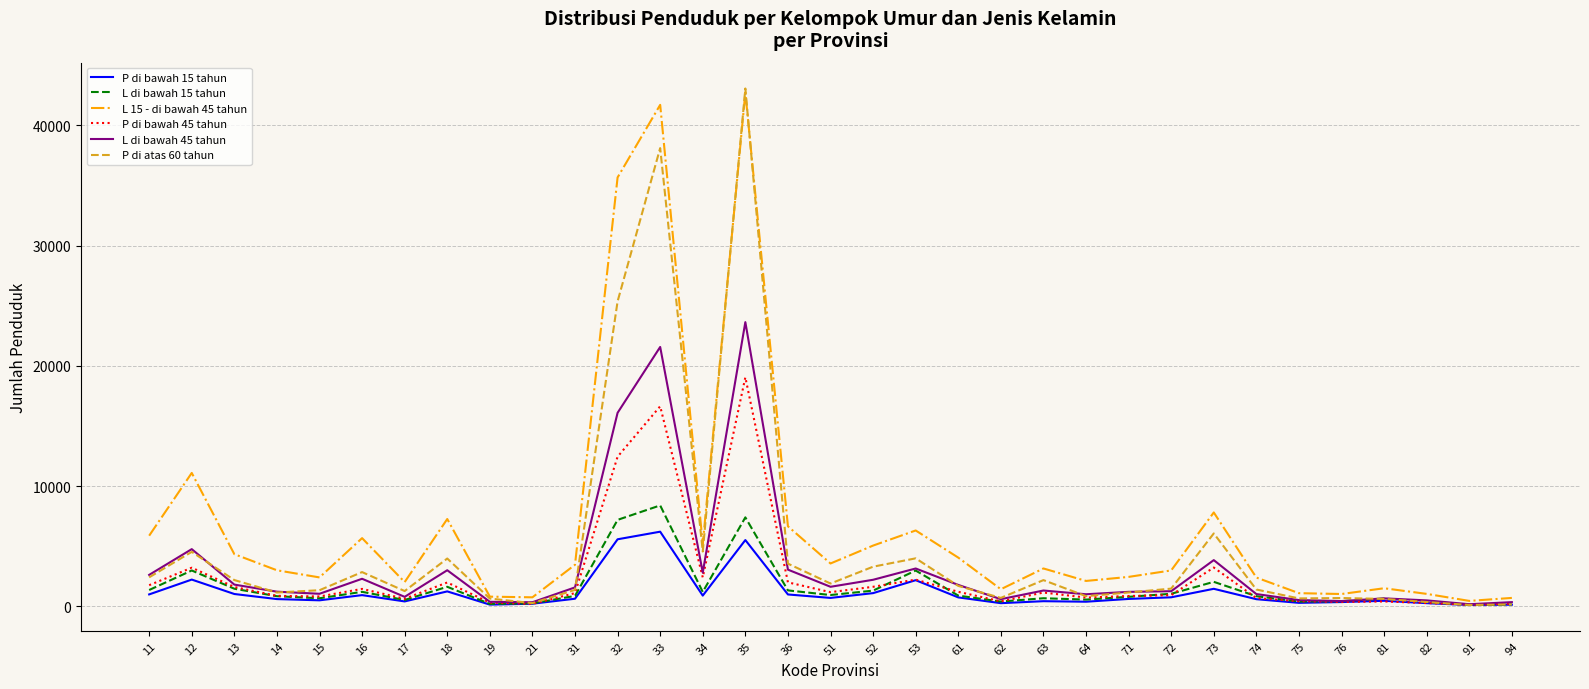

What is the maximum value shown in the chart?

43064